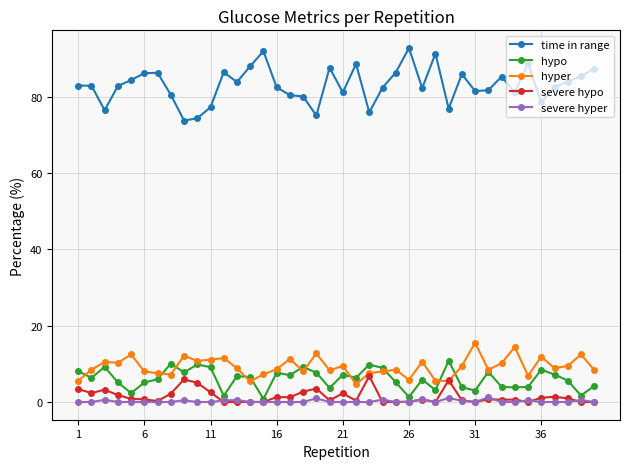

True or false: hypo has more than 2 points higher than both neighbors.

True